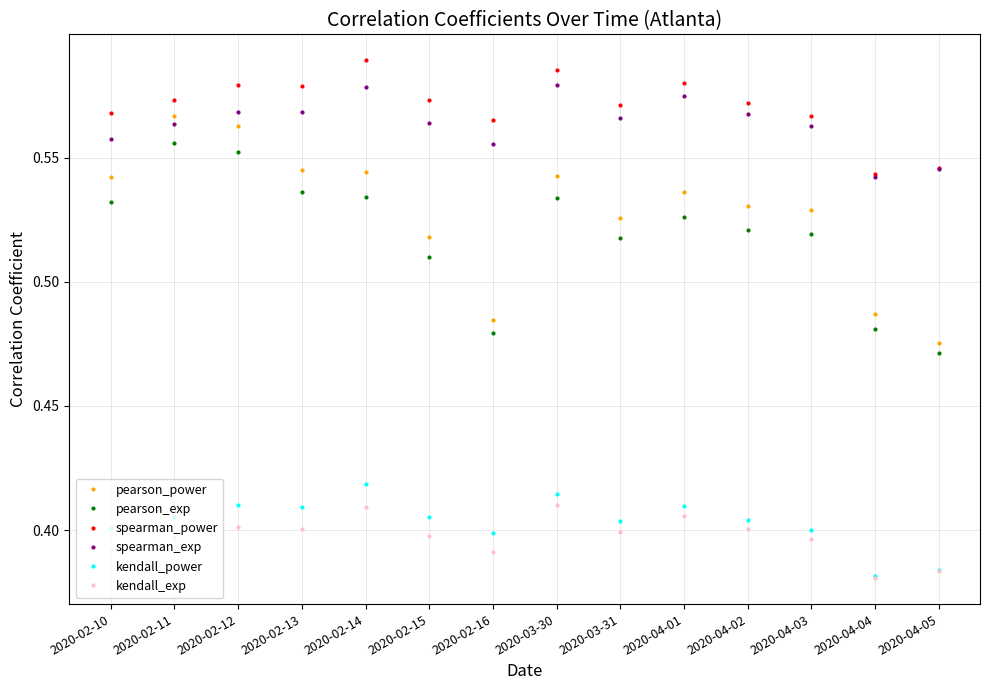

What is the label of the 7th point from the right?

2020-03-30